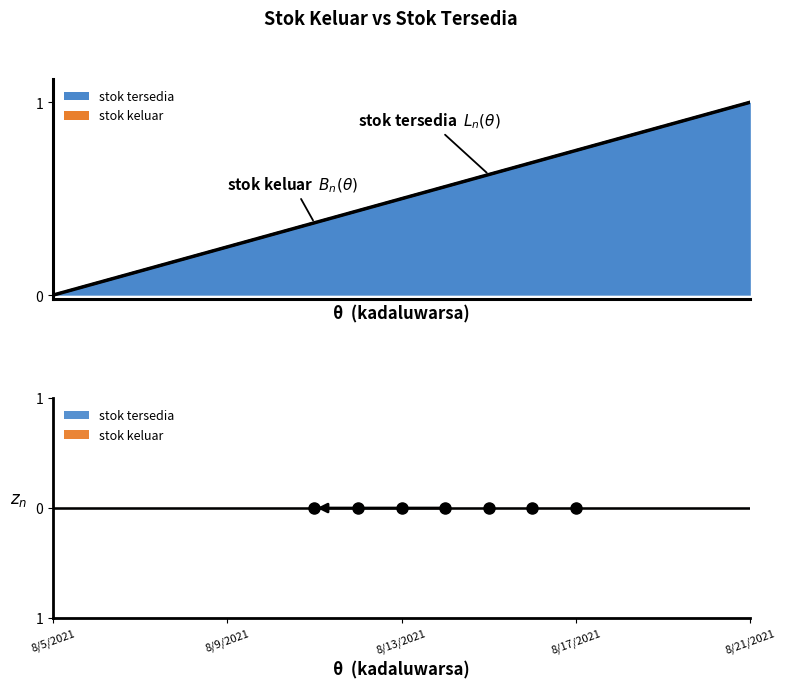

What is the total value across all series at 8/6/2021?

0.1